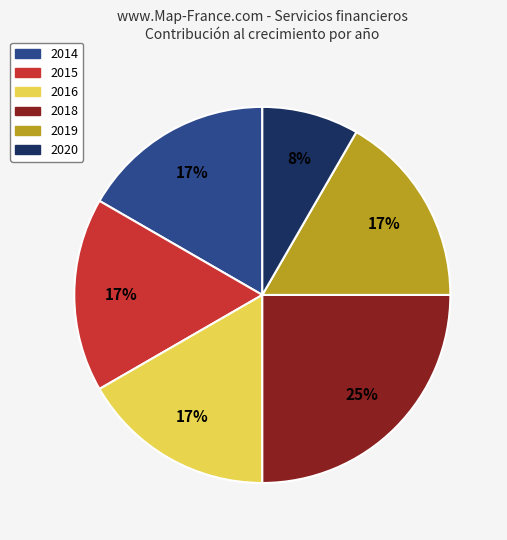

Which slice is the largest?

2018